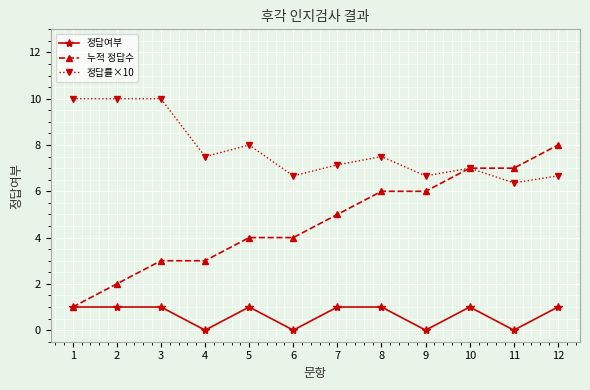

At 3, list the series in order from largest to smallest.

정답률×10, 누적 정답수, 정답여부